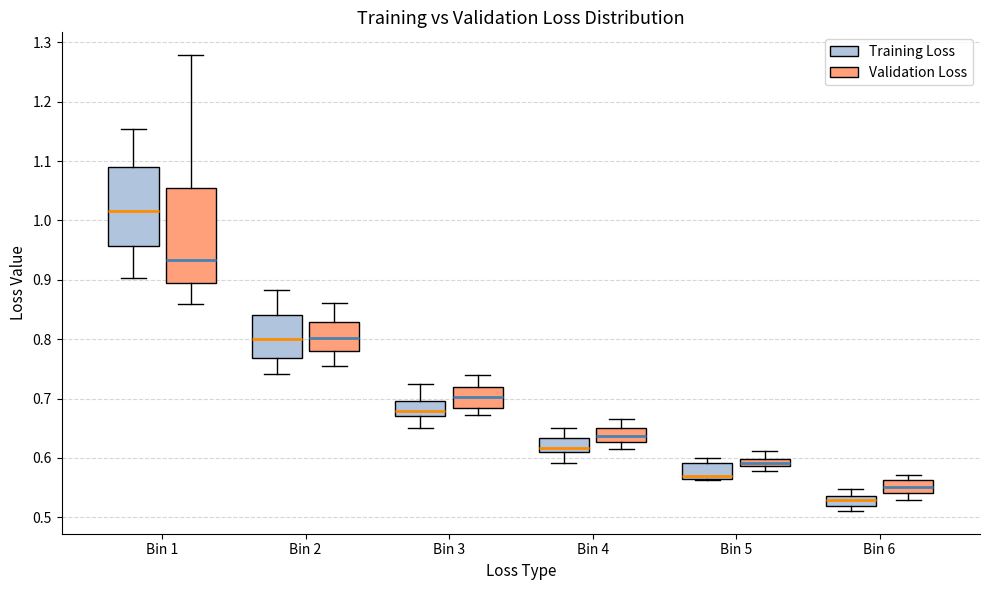

Comparing the boxes themselves (not the whiskers), which one is the tallest?

Bin 1 (Validation Loss)